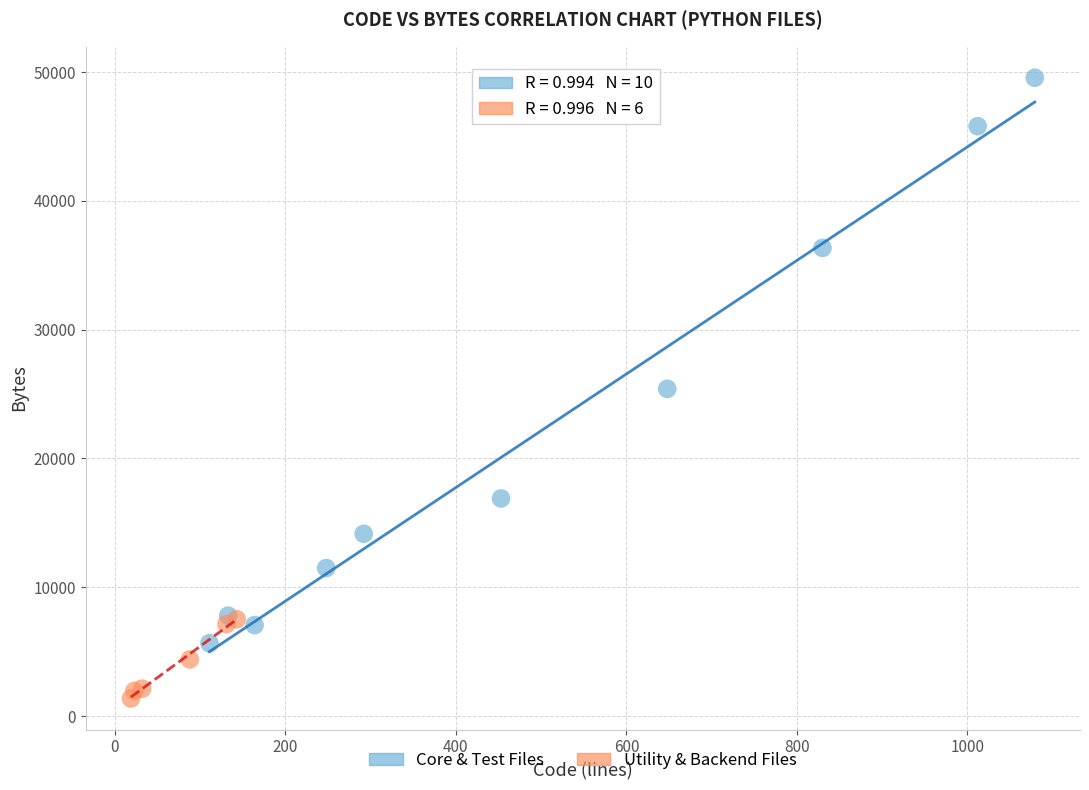

Which series reaches the maximum Y coordinate?

Core & Test Files